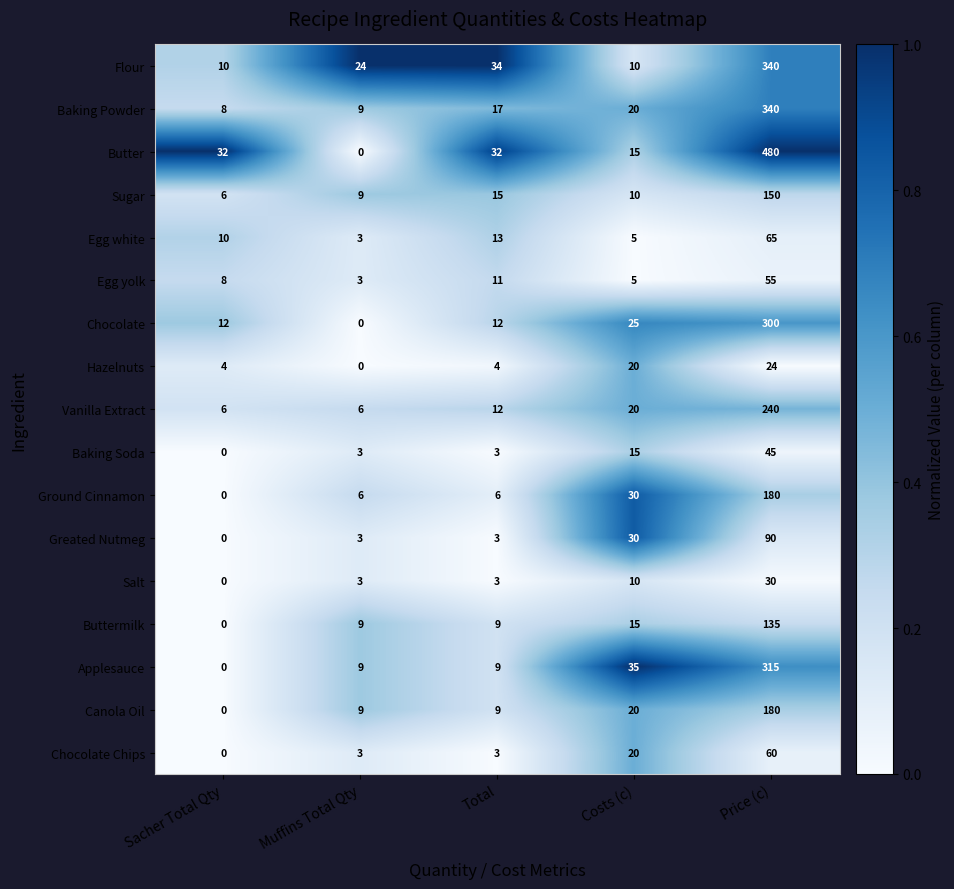

What is the highest value of the Applesauce series?

315